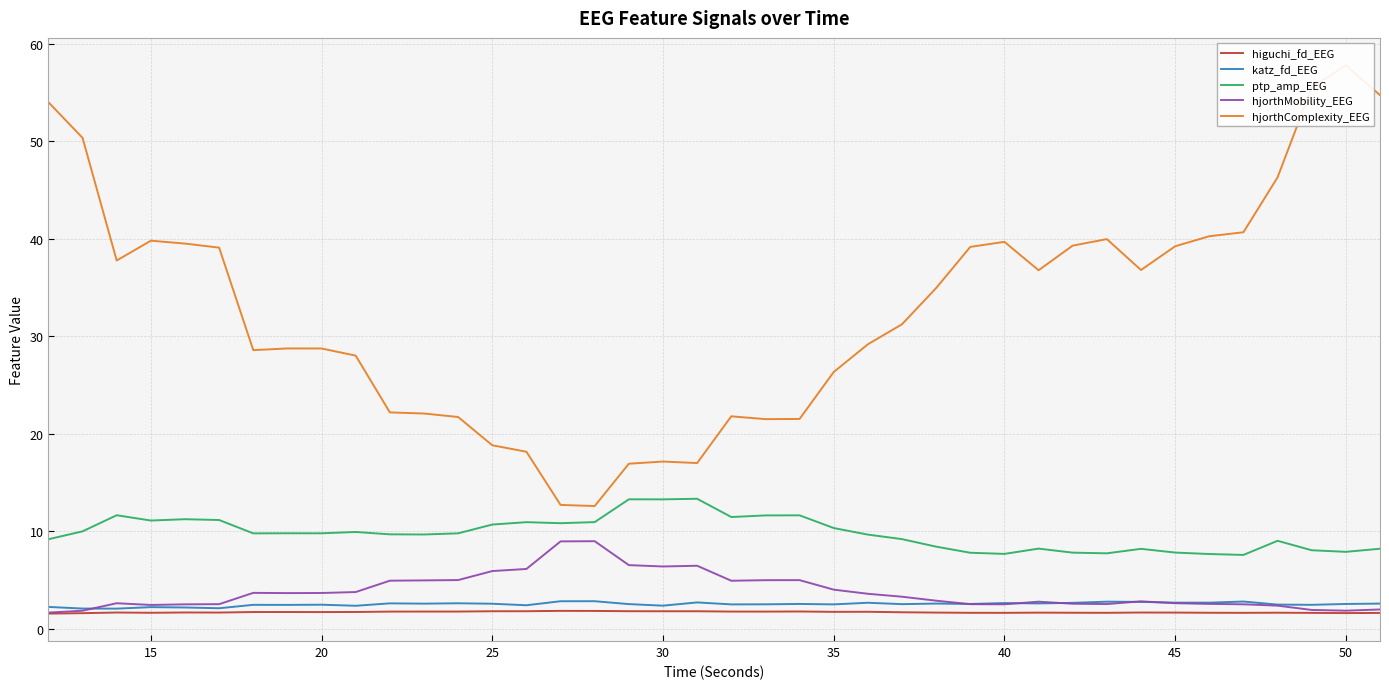

What is the sum of all katz_fd_EEG values?

100.2